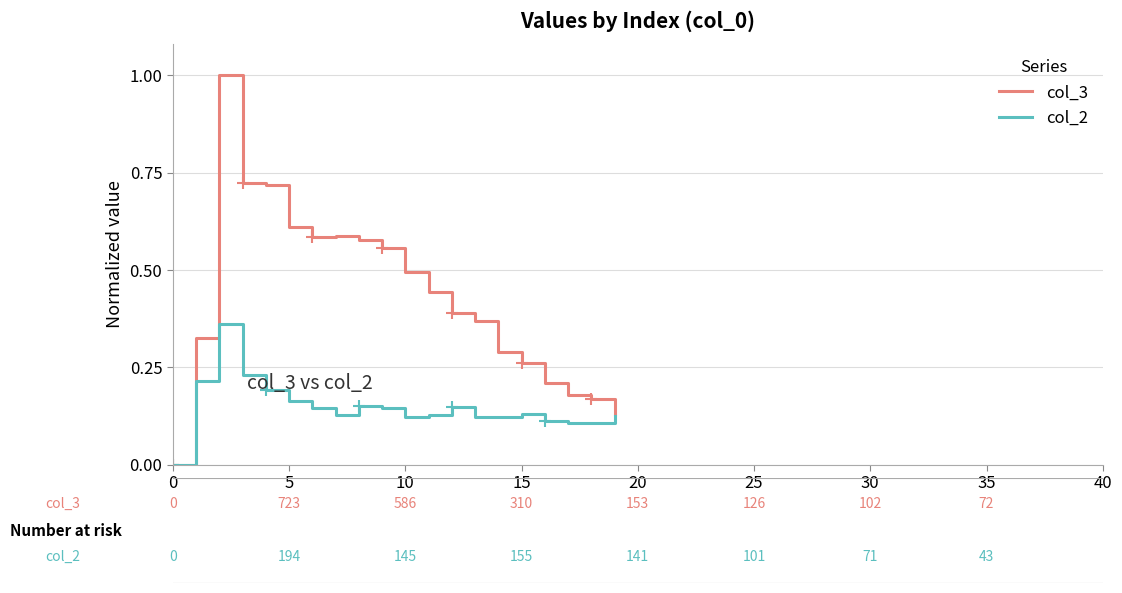

How many interior local peaks does the col_2 series have?

4